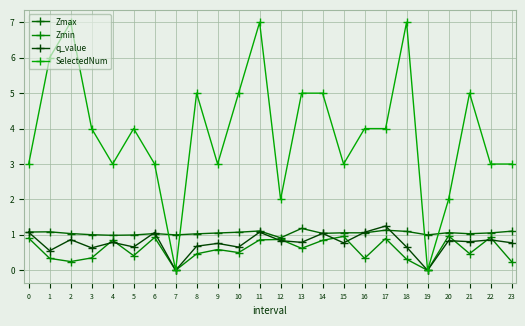

How many data points does each series have?

24